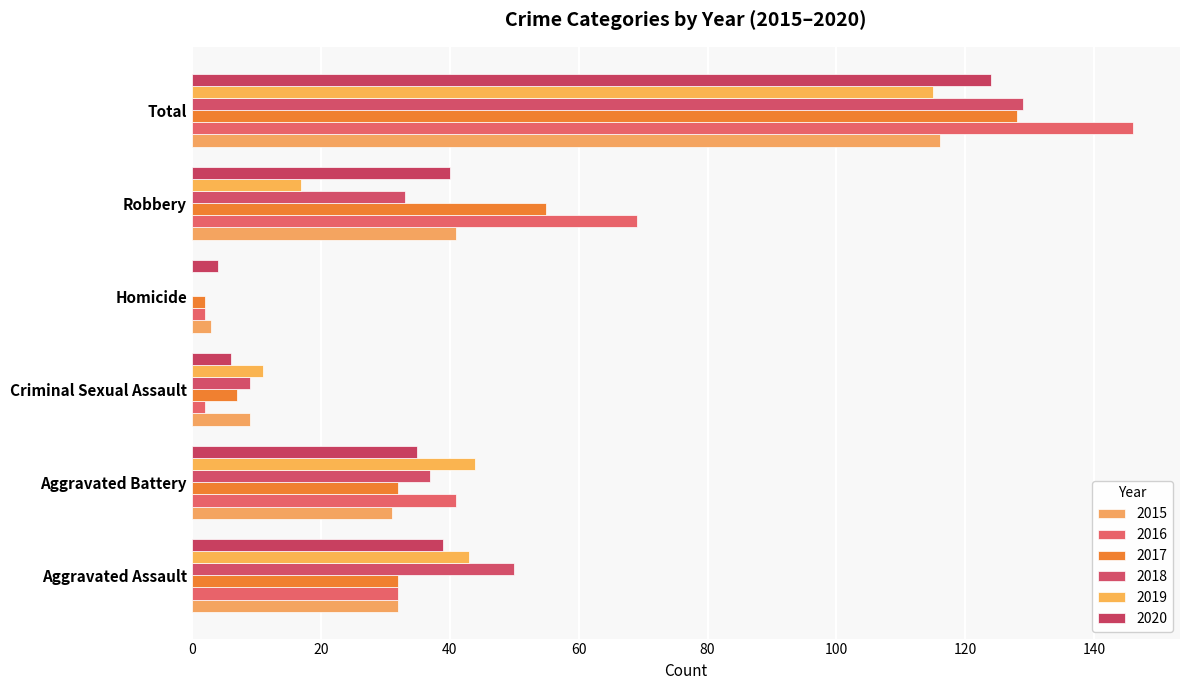

How many categories are shown in the chart?

6